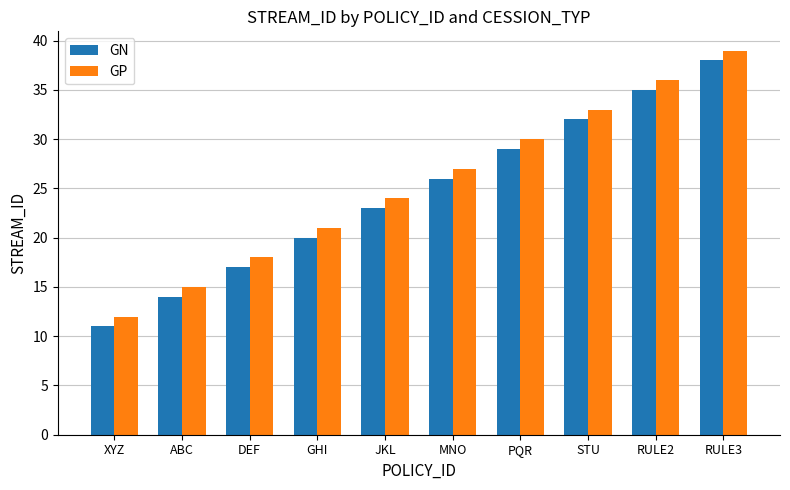

Rank the series by their maximum value, from lowest to highest.

GN, GP